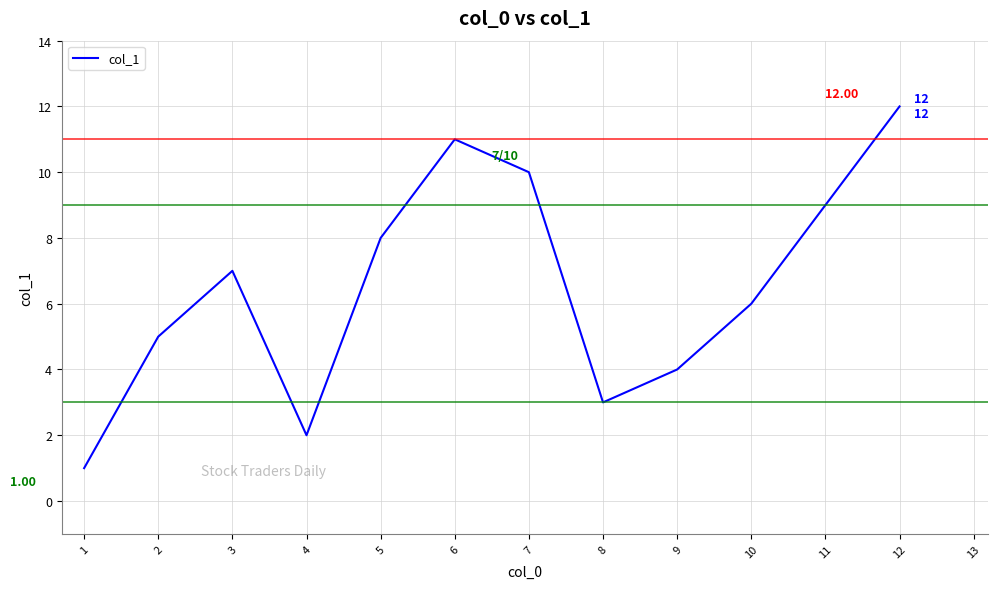

What is the change in value from 1 to 7?

+9